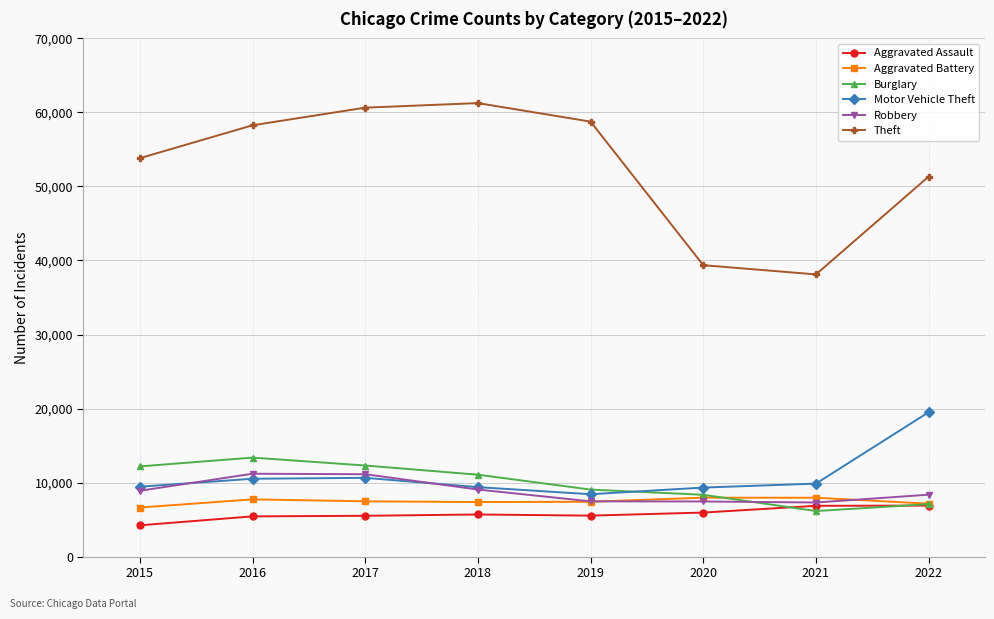

At 2016, list the series in order from smallest to largest.

Aggravated Assault, Aggravated Battery, Motor Vehicle Theft, Robbery, Burglary, Theft